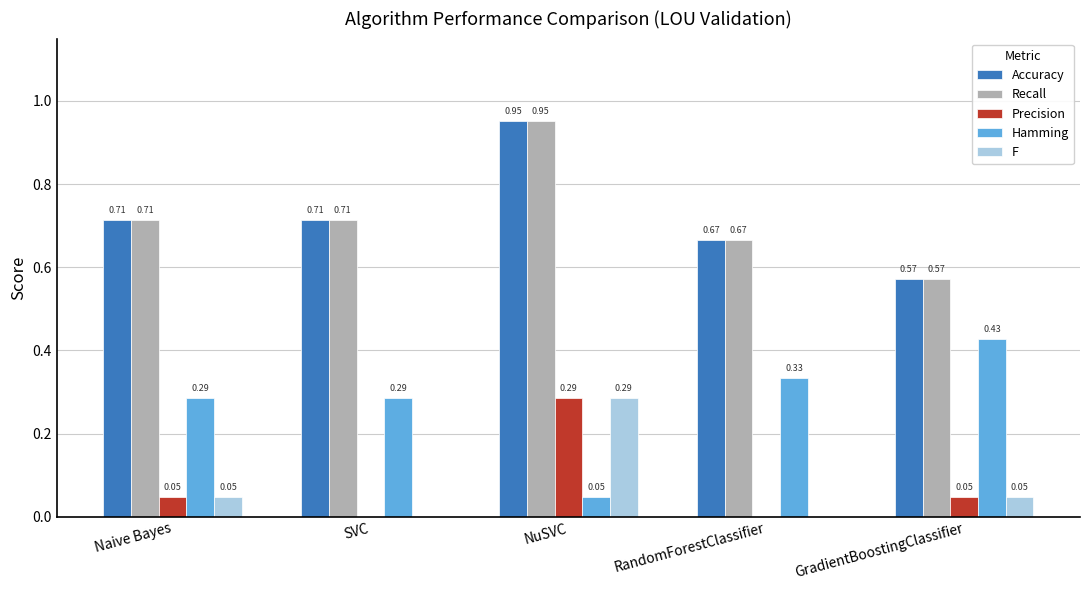

What is the sum of all Recall values?

3.6